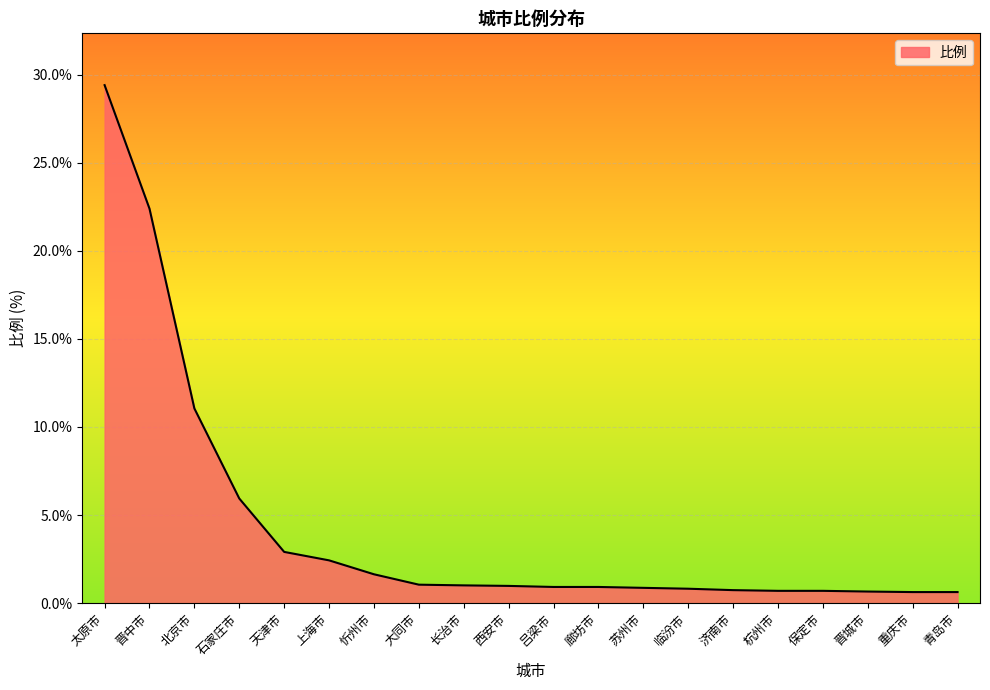

How many distinct data groups are displayed?

1